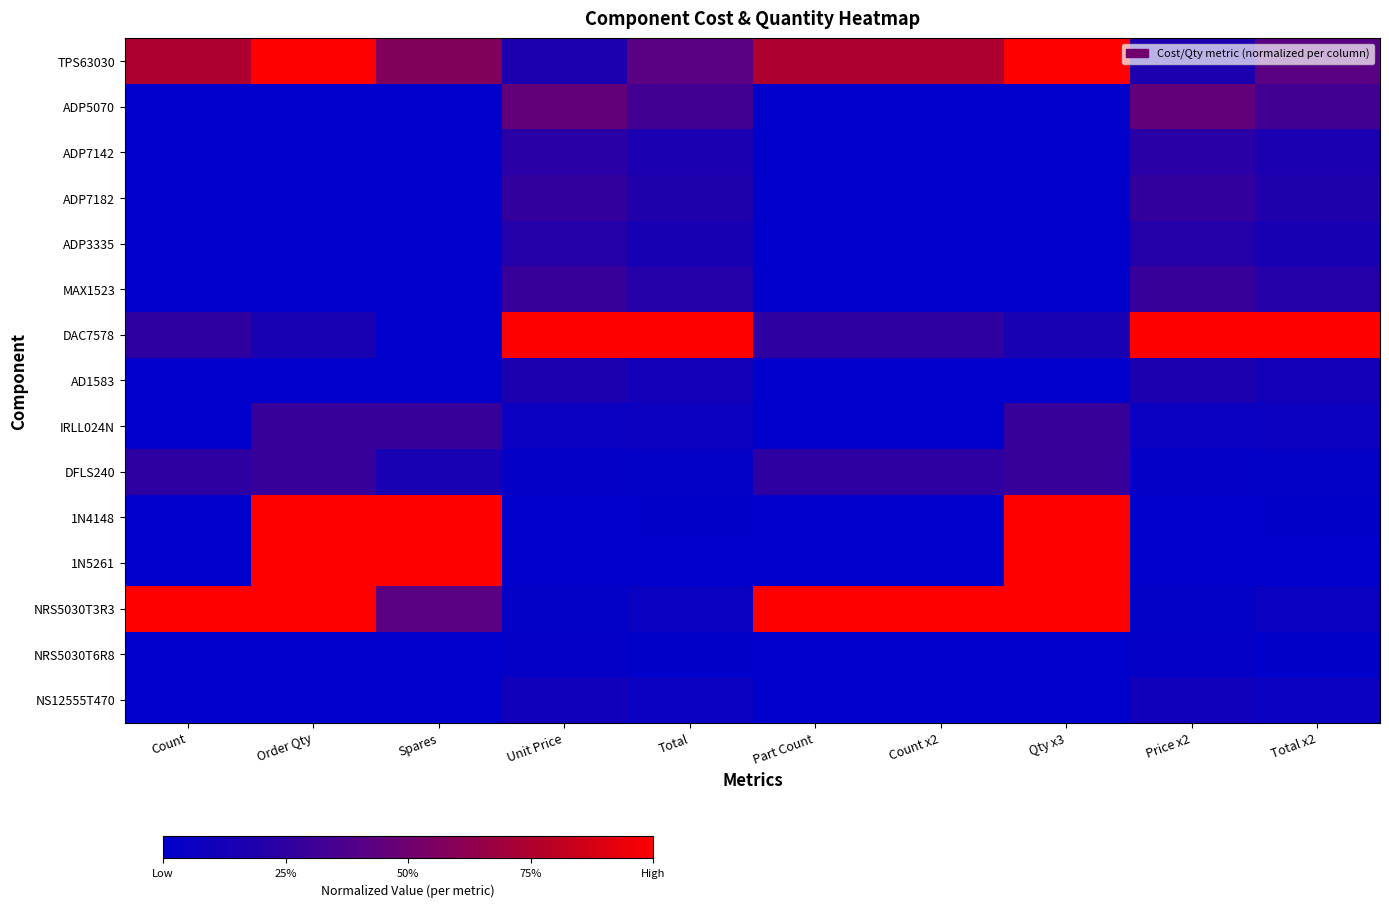

What is the difference between the highest and lowest values at Unit Price?

1.0